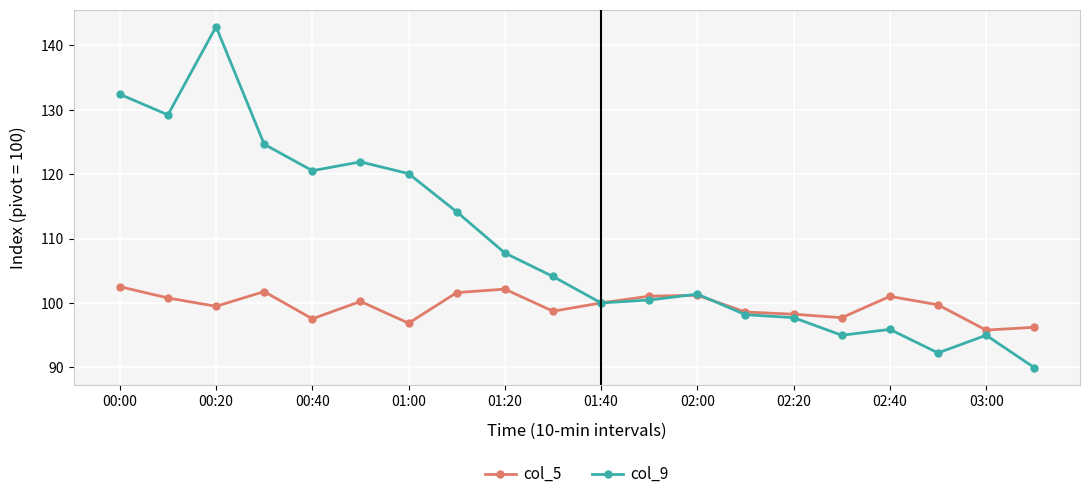

List the series in order of their overall mean, highest first.

col_9, col_5